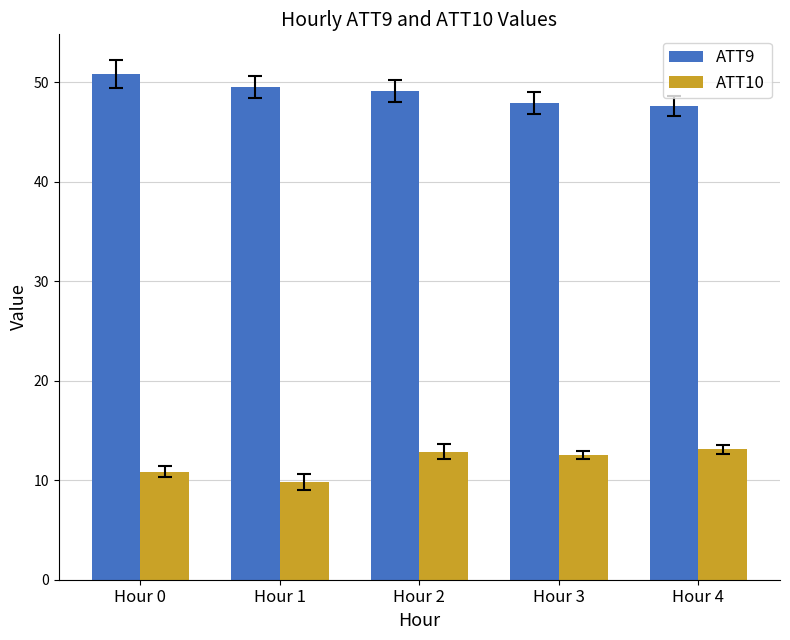

How many bars are there in total?

10